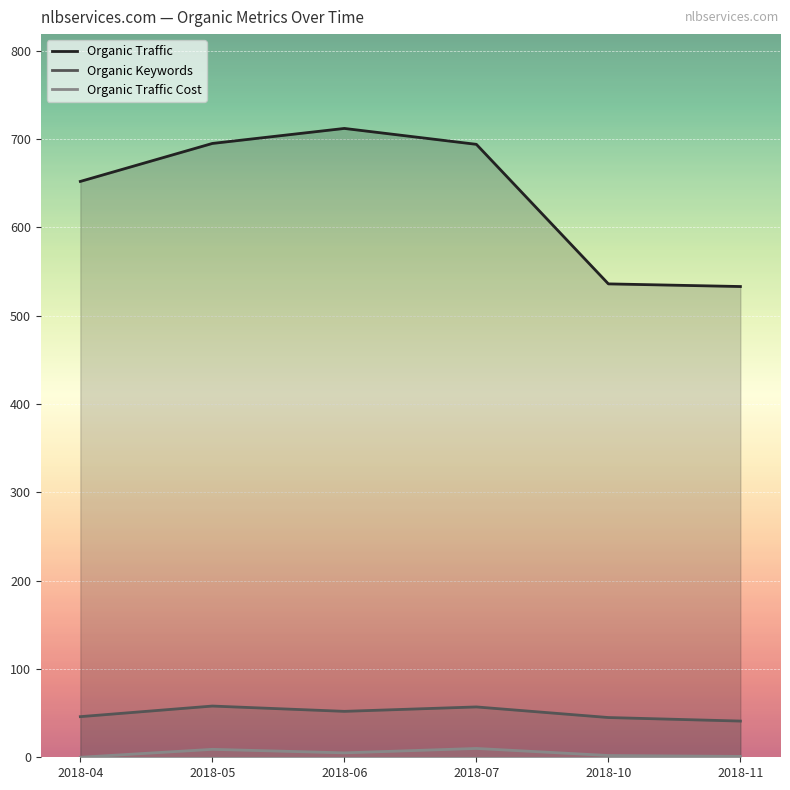

Does the chart display data point markers on the line(s)?

No